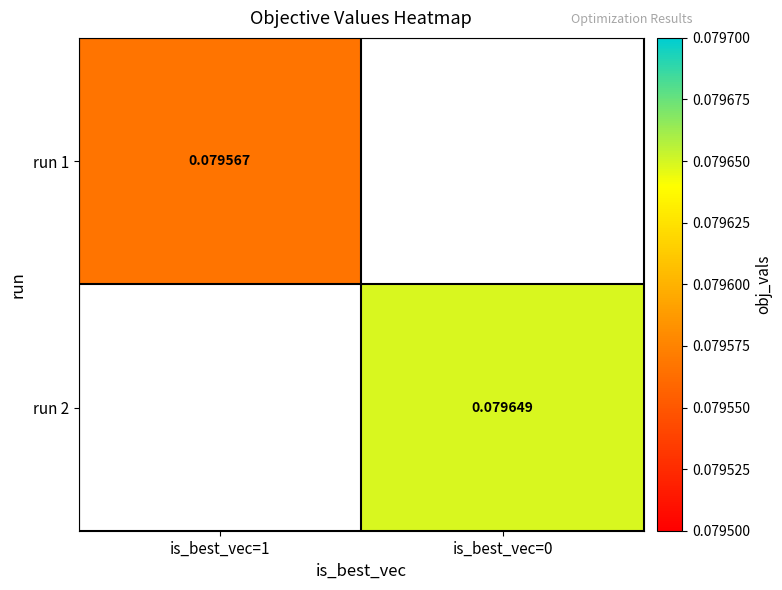

Is the value of run 2 at is_best_vec=0 greater than the value of run 1 at is_best_vec=0?

No